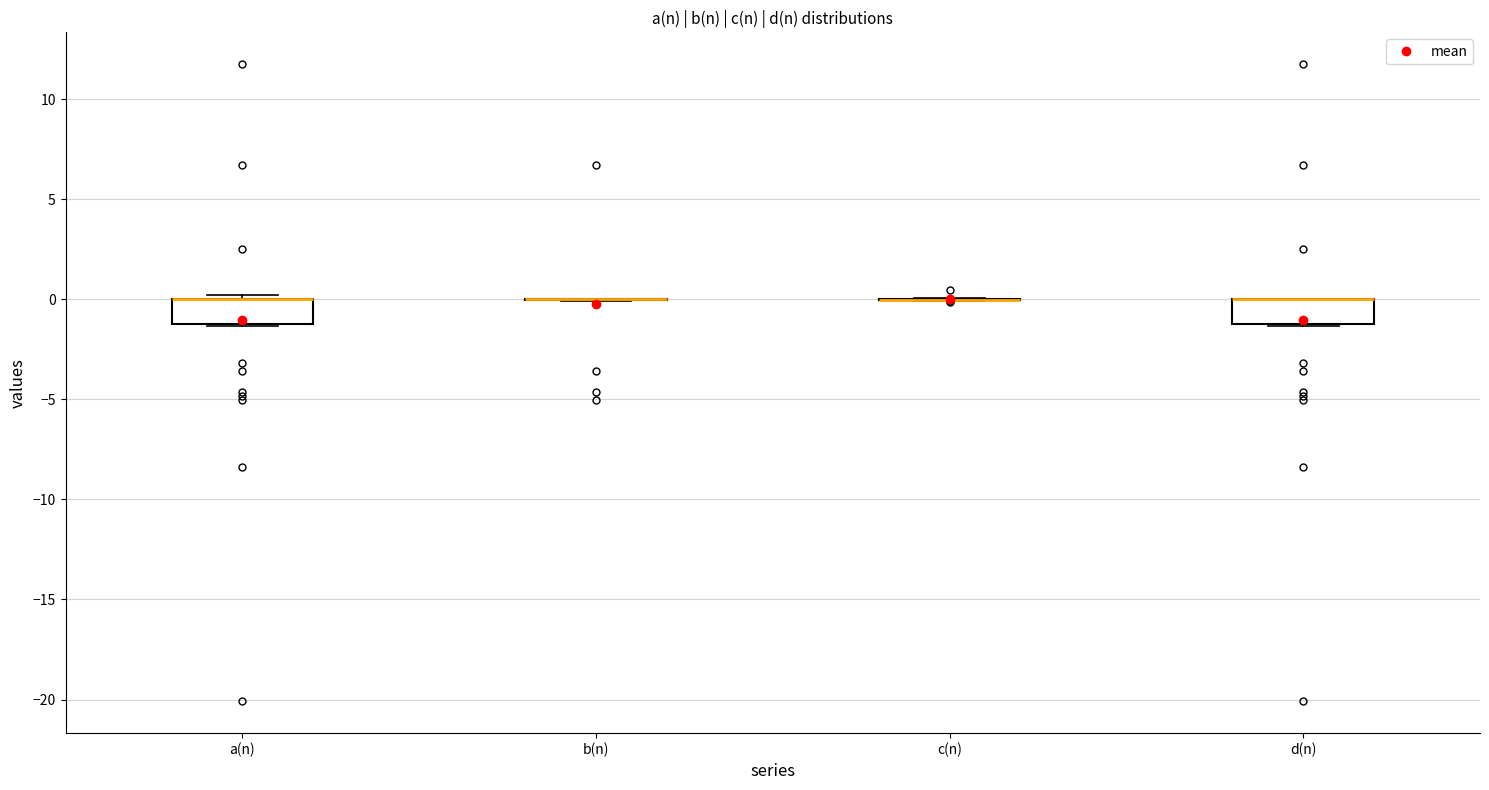

Reading left to right, read every box against the y-axis: the position of its median line, the range the box covers, and the ends of its whiskers. The values are not printed on the chart, so give them approximately, as read against the axis.

a(n): median 0.0 (drawn on the box's upper edge), box -1.0 to 0.0, whiskers -1.5 to 0.0 (just above the box's upper edge)
b(n): box collapsed to a line at 0.0, whiskers 0.0 to 0.0
c(n): box collapsed to a line at 0.0, whiskers 0.0 to 0.0
d(n): median 0.0 (drawn on the box's upper edge), box -1.0 to 0.0, whiskers -1.5 to 0.0